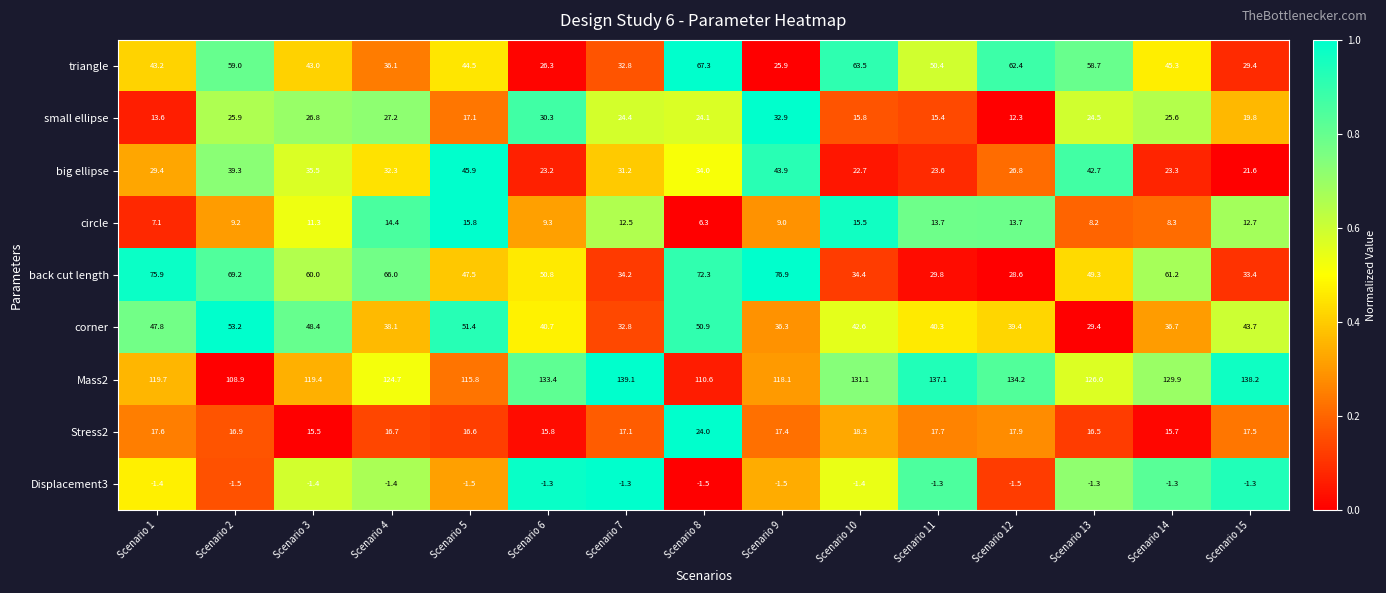

Rank the series at Scenario 2 from highest to lowest value.

Mass2, back cut length, triangle, corner, big ellipse, small ellipse, Stress2, circle, Displacement3